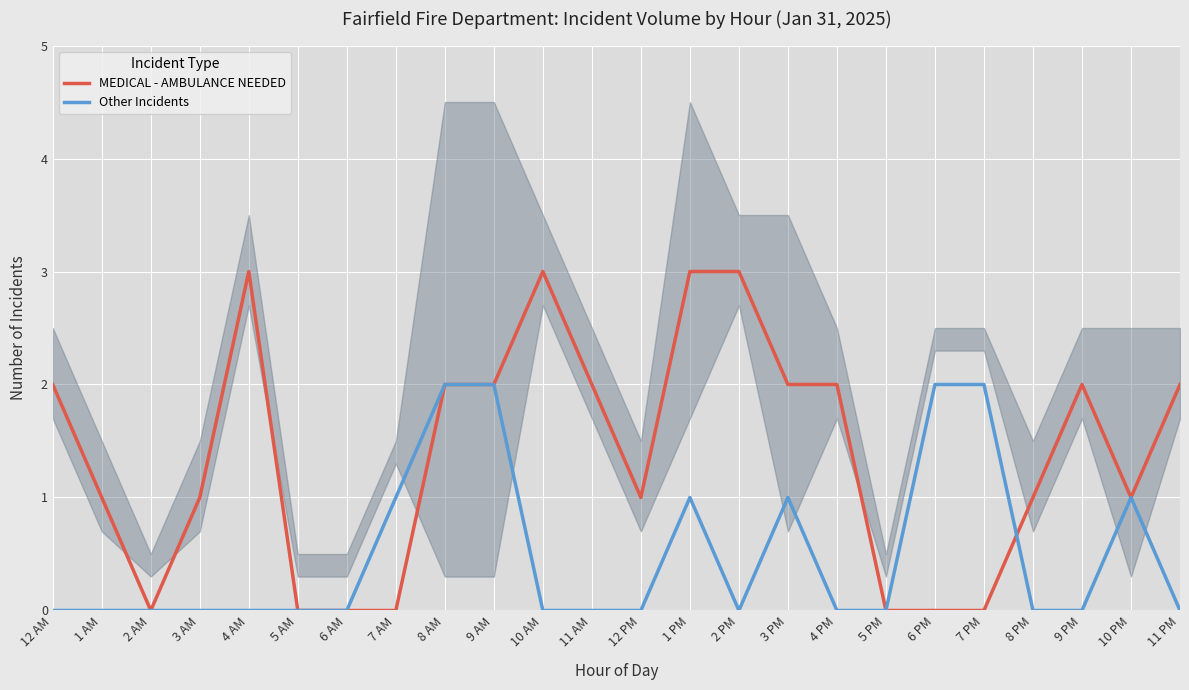

Reading left to right, list all the values displayed in this chart.

MEDICAL - AMBULANCE NEEDED: 2	1	0	1	3	0	0	0	2	2	3	2	1	3	3	2	2	0	0	0	1	2	1	2
Other Incidents: 0	0	0	0	0	0	0	1	2	2	0	0	0	1	0	1	0	0	2	2	0	0	1	0